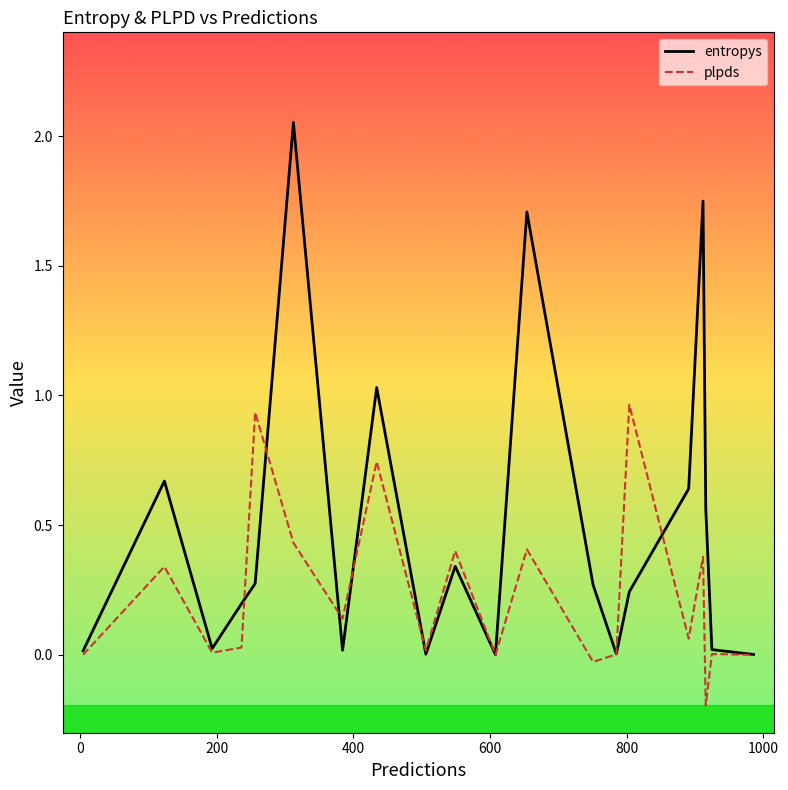

What is the sum of all plpds values?

4.6